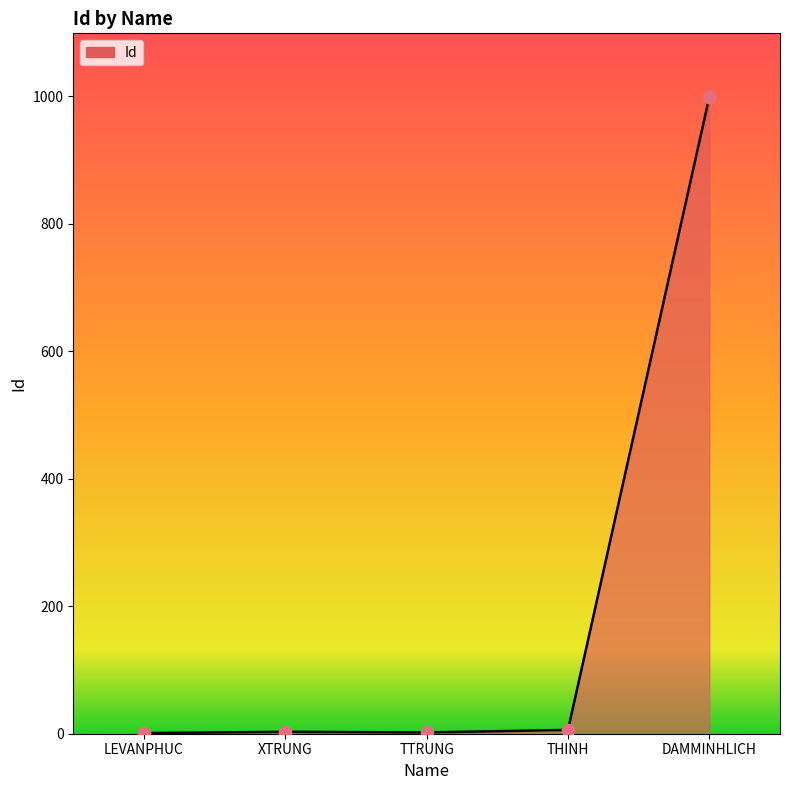

Approximately how many times larger is the value at TTRUNG compared to LEVANPHUC?

2.0